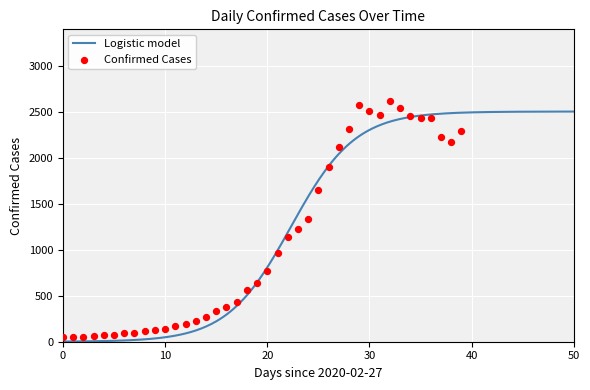

What is the change in value from 2020-03-14 to 2020-03-28?

+2135